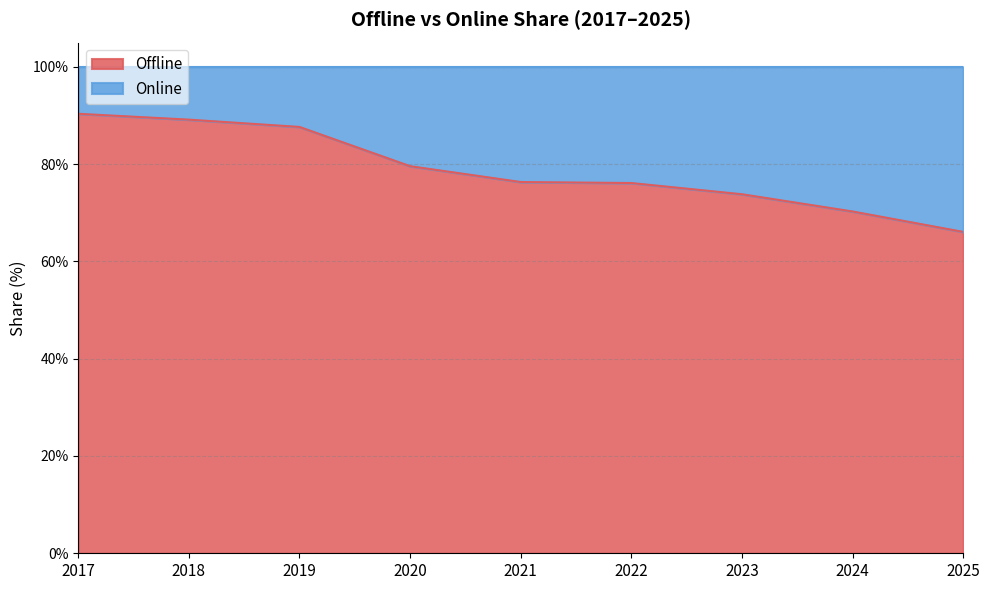

What is the change in value from 2019 to 2020?

-8.1